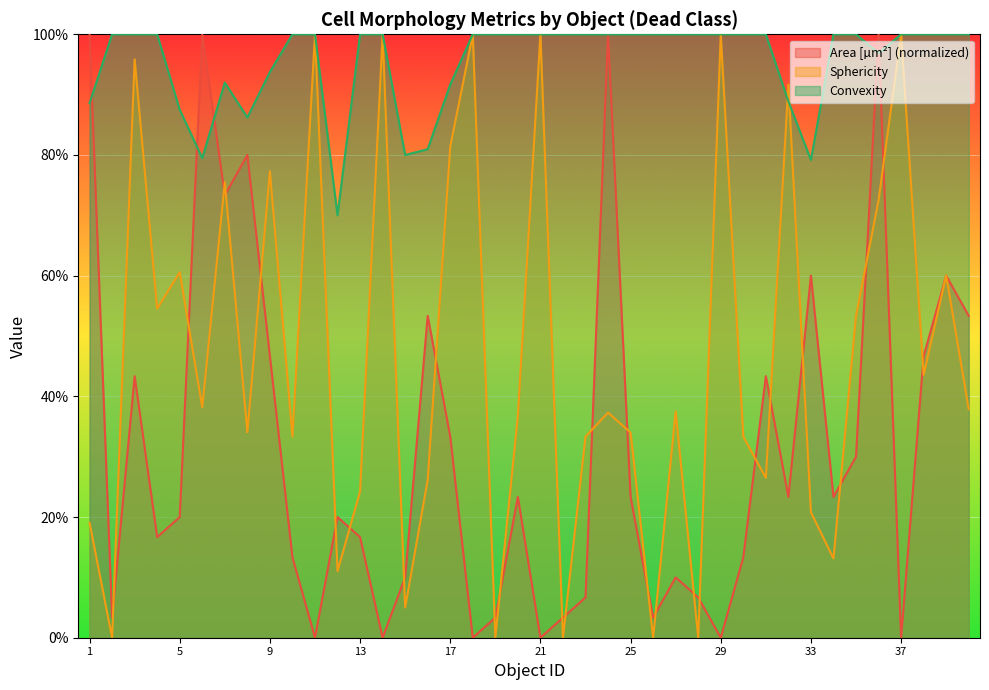

Between which two adjacent categories do Sphericity and Area [µm²] first intersect?

2 and 3